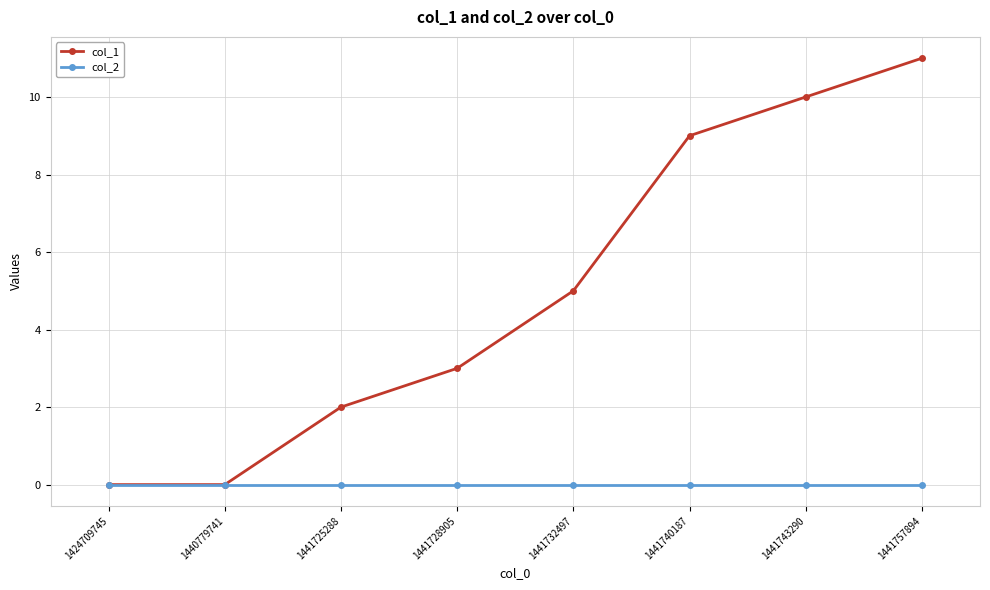

List the series in order of their overall mean, highest first.

col_1, col_2